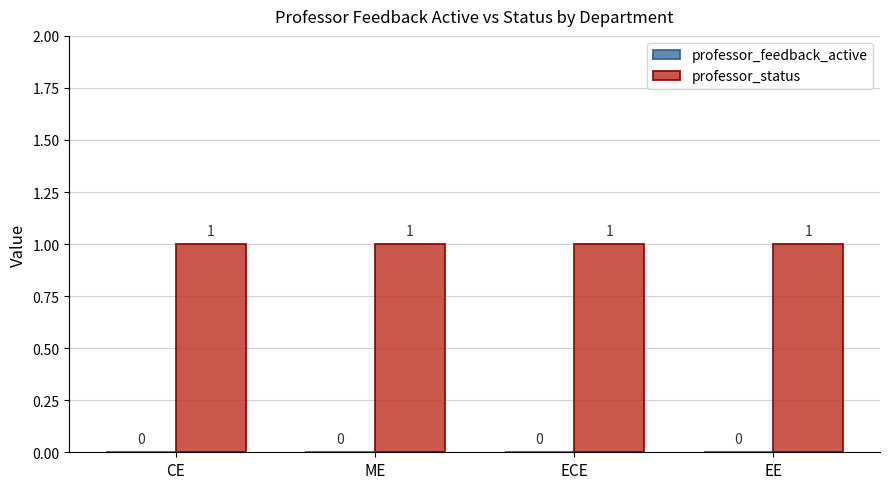

Between ME and ECE, which is larger?

ME